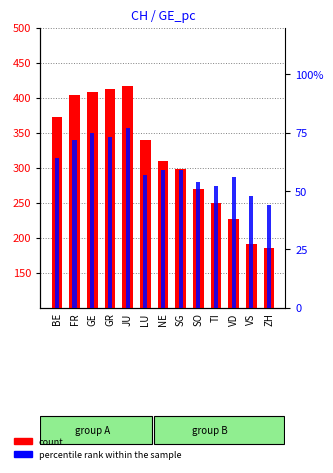

At VS, list the series in order from largest to smallest.

CH count, GE percent